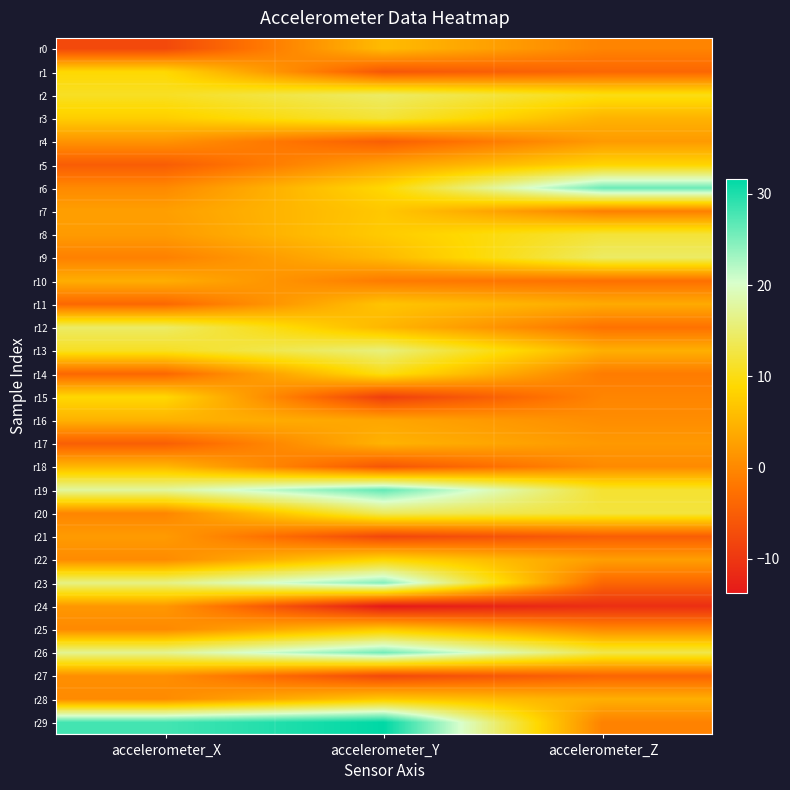

What is the spread (max minus min) of values at accelerometer_X?

35.8